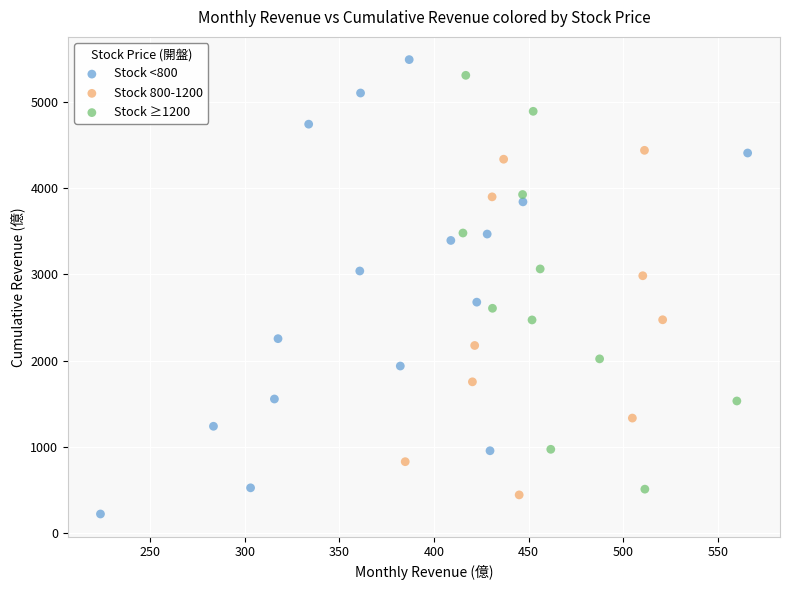

Which series contains the highest Y value?

Stock <800